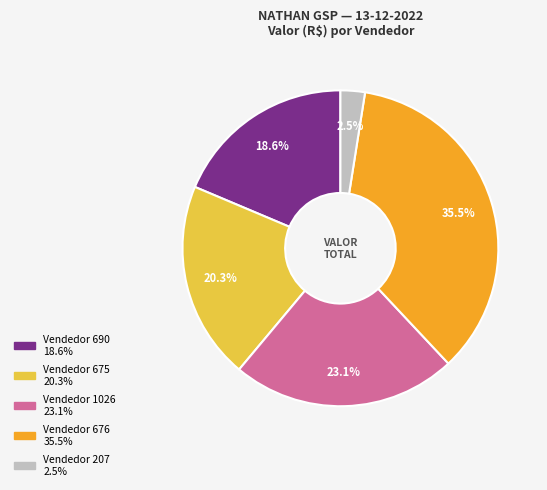

How many slices are in this pie chart?

5